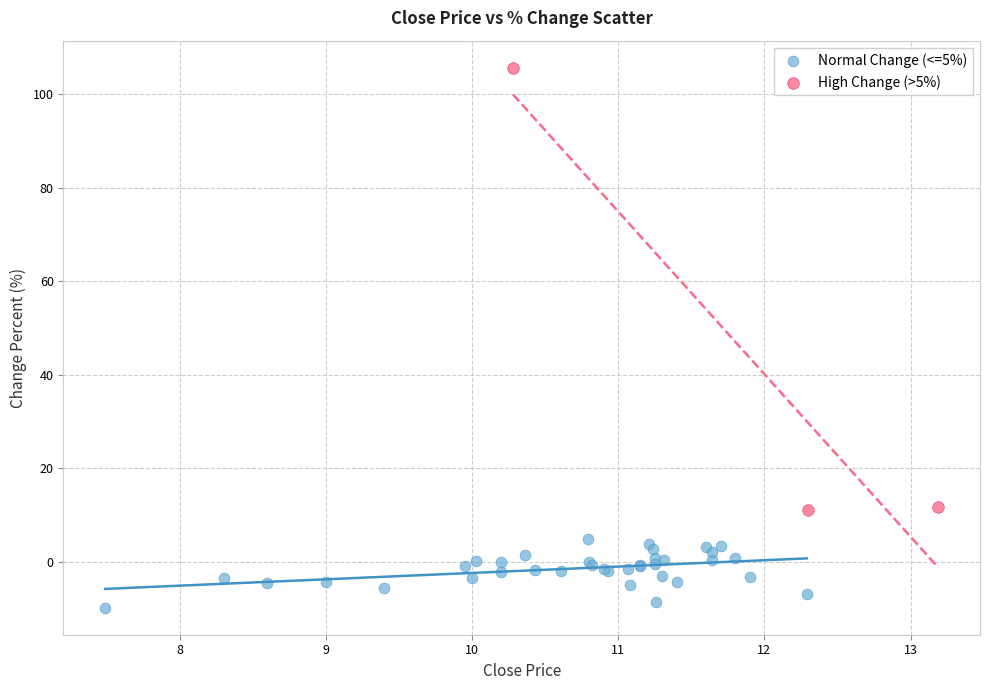

What are all the series names shown in the legend?

Normal Change (<=5%), High Change (>5%)